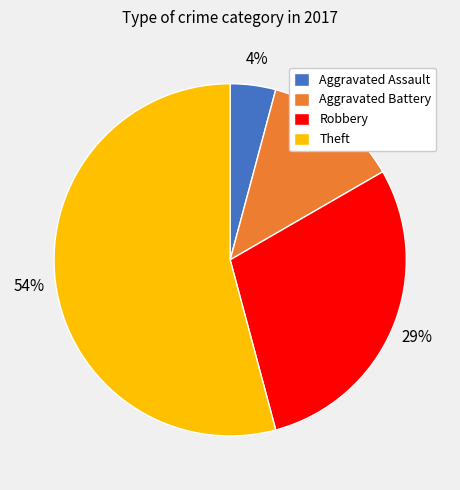

Which has a higher value, Aggravated Battery or Robbery?

Robbery